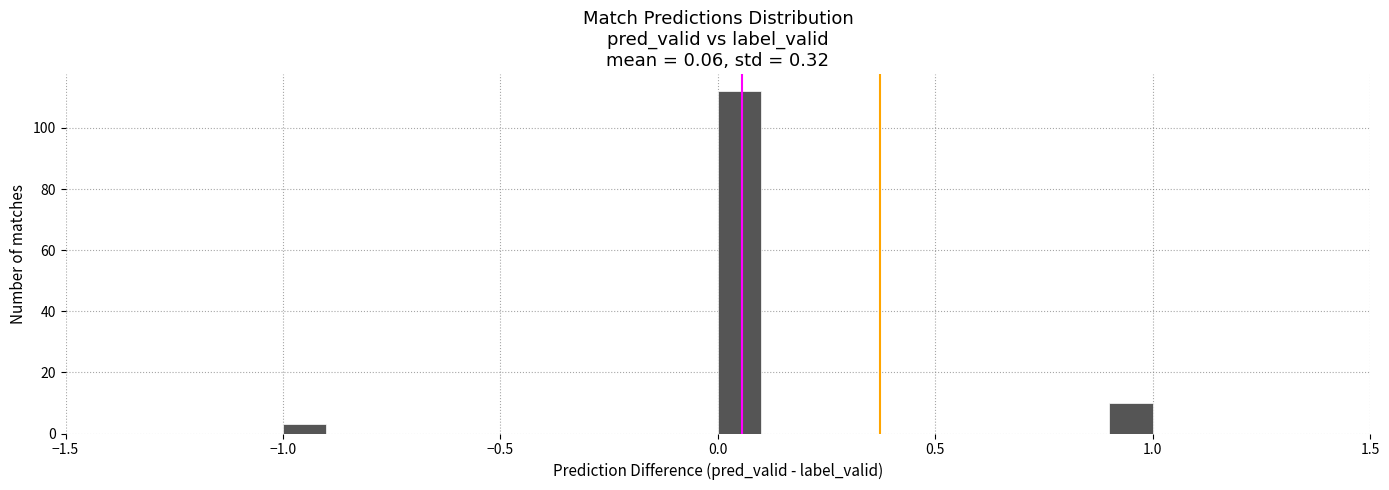

Read against the x-axis, roughly where is the centre of the tallest bar?

0.05